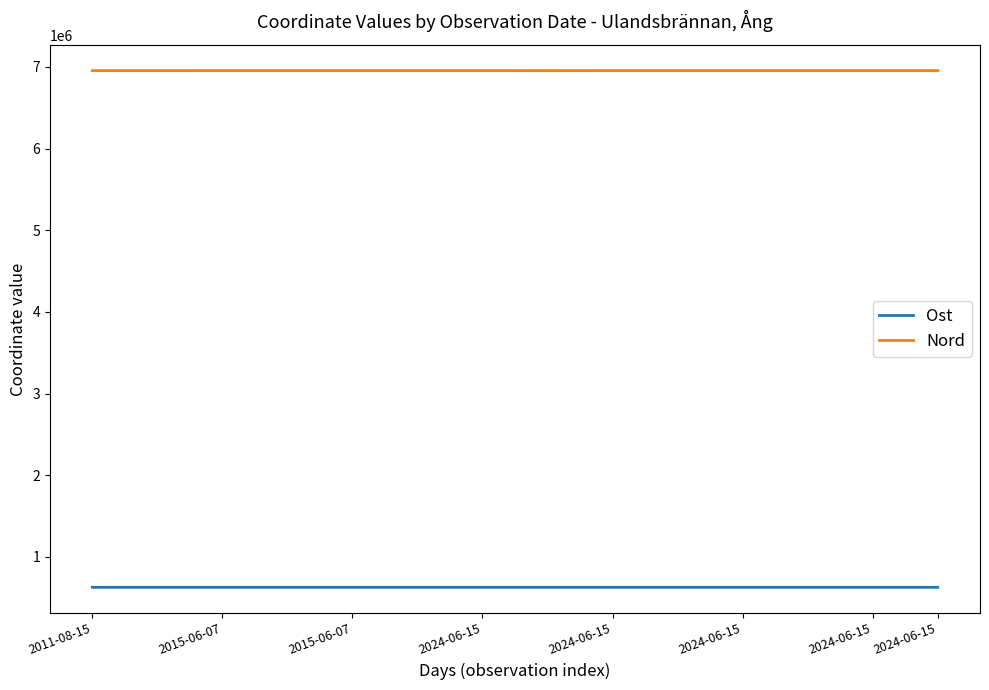

Does the chart display data point markers on the line(s)?

No